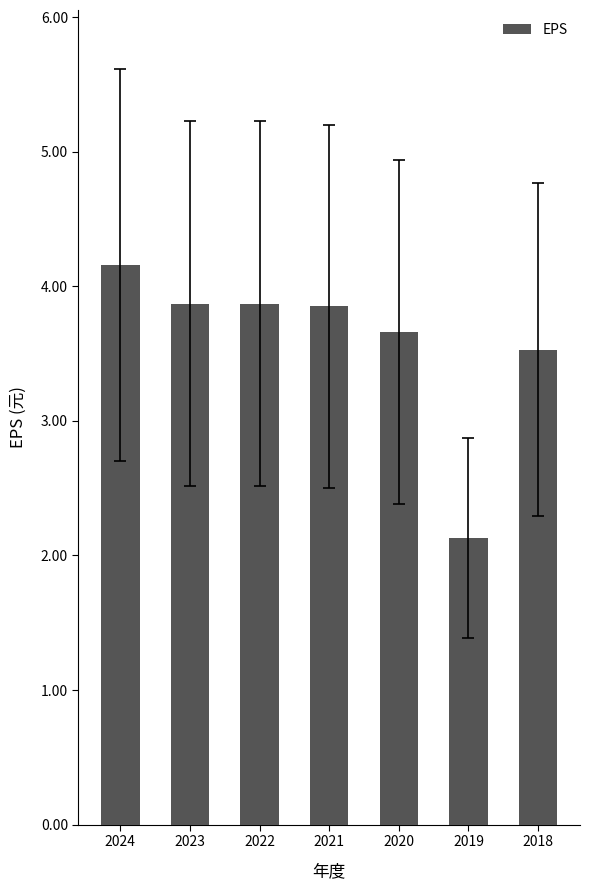

Where is the data nearest to the value 3?

2018